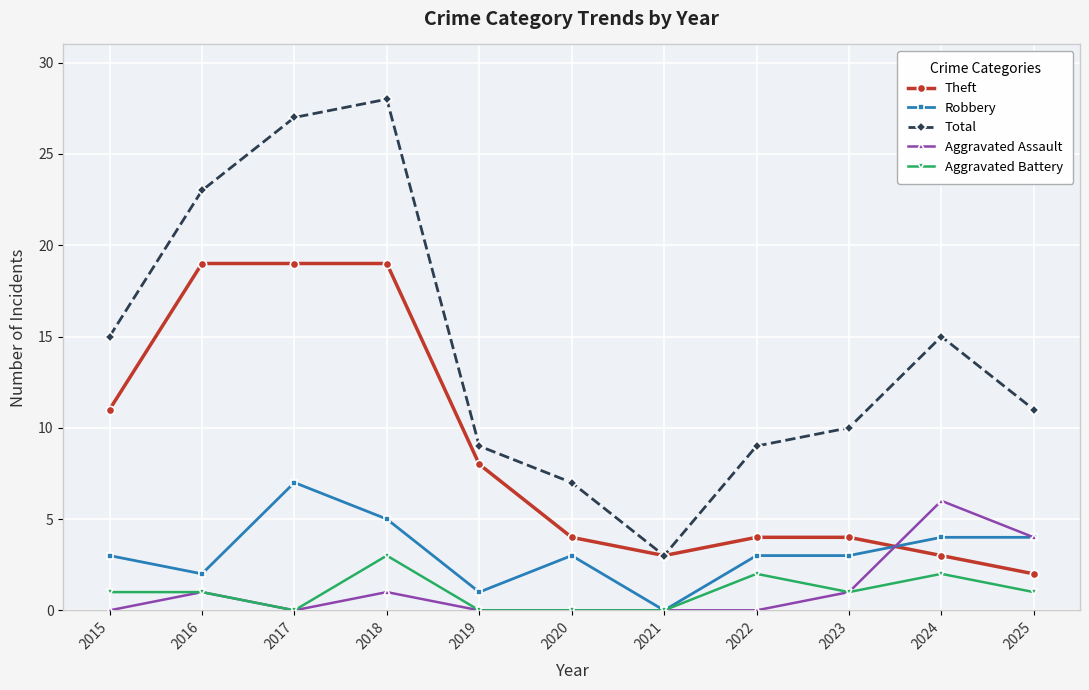

True or false: Total and Aggravated Battery cross at least once.

False